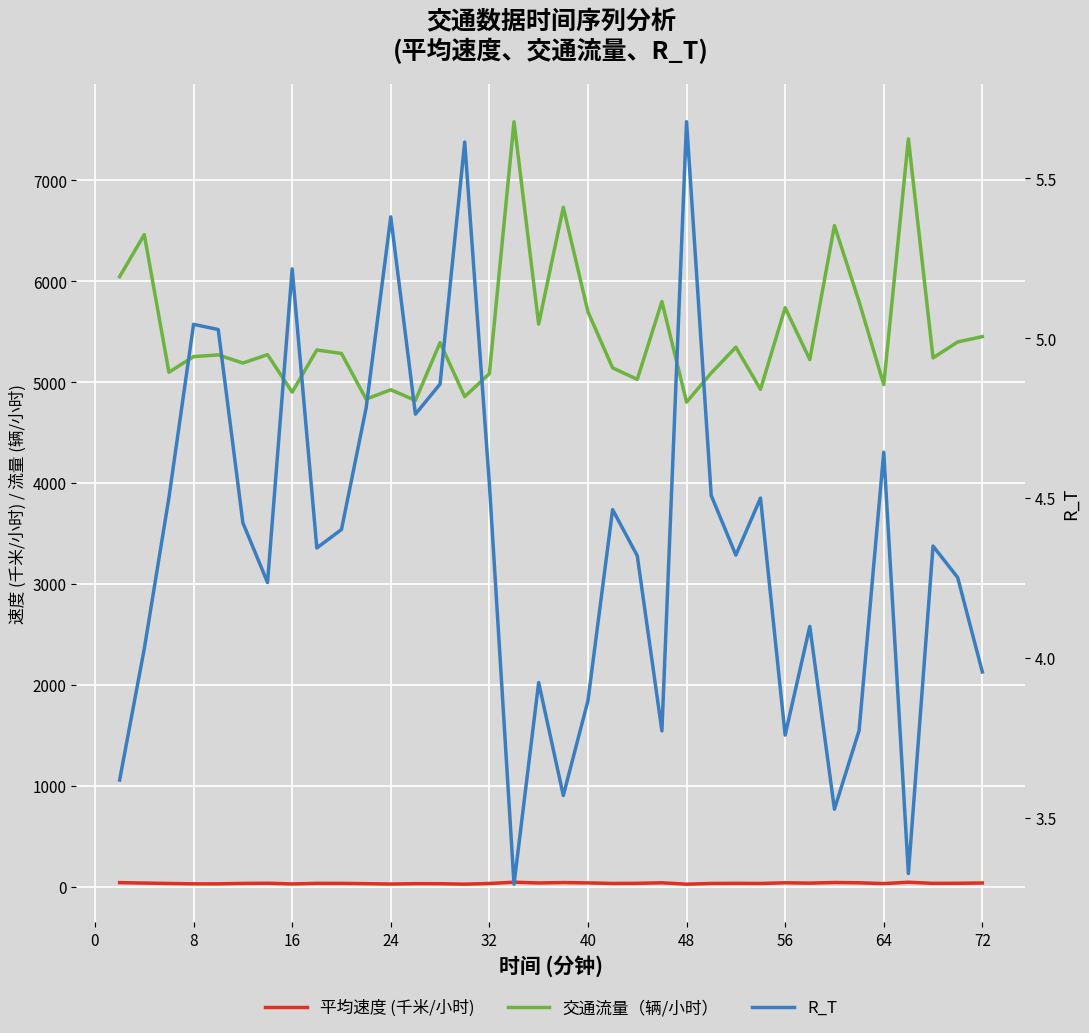

How many interior local valleys does the 平均速度 (千米/小时) series have?

11